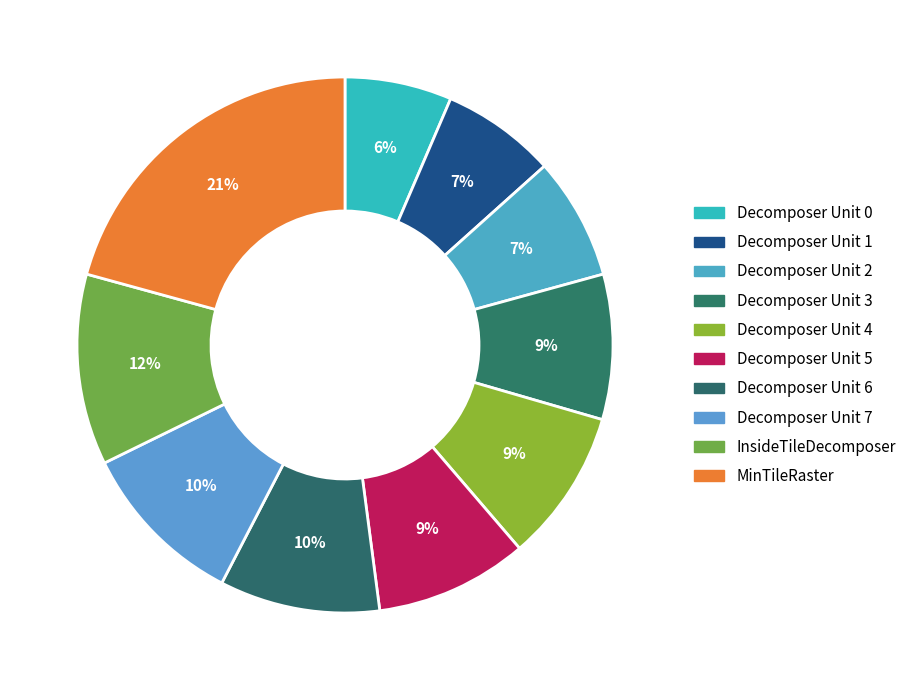

Does Decomposer Unit 0 account for over 50% of the chart?

No